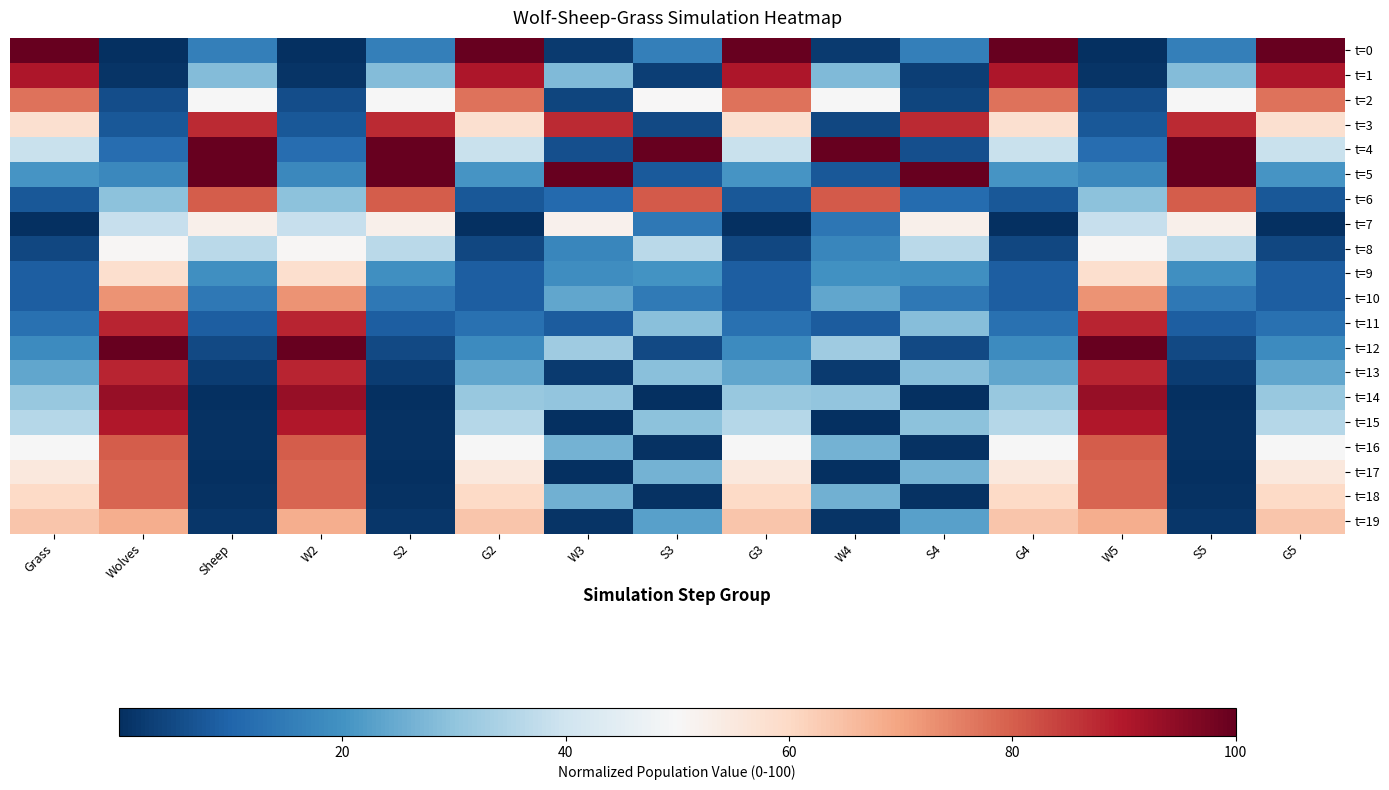

What is the spread (max minus min) of values at S4?

100.0